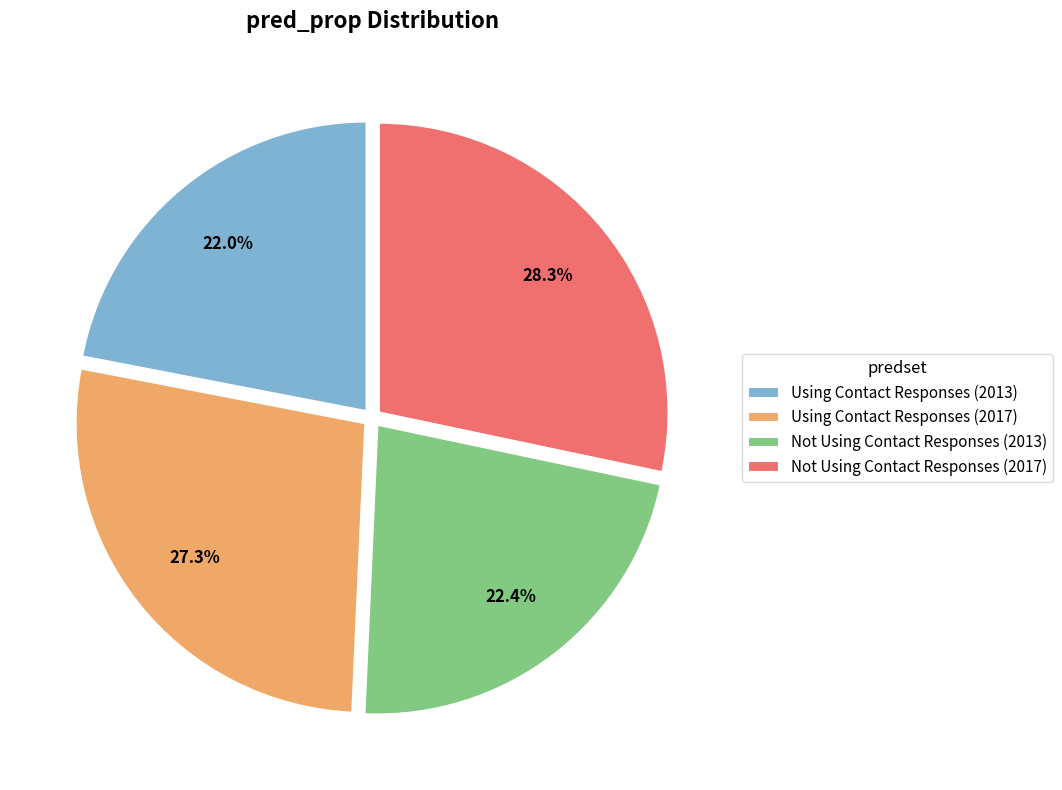

Is there any slice that represents more than half of the pie?

No